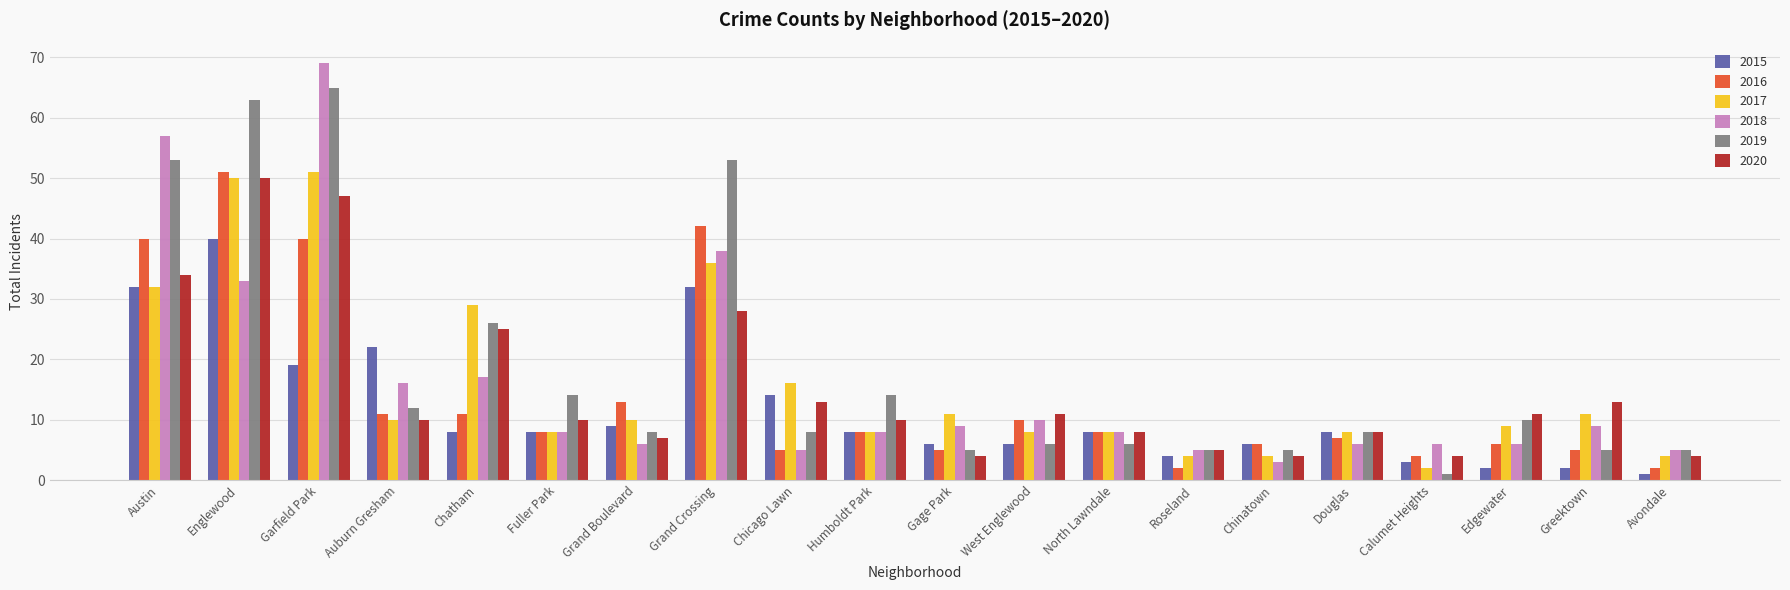

How many categories are shown in the chart?

20